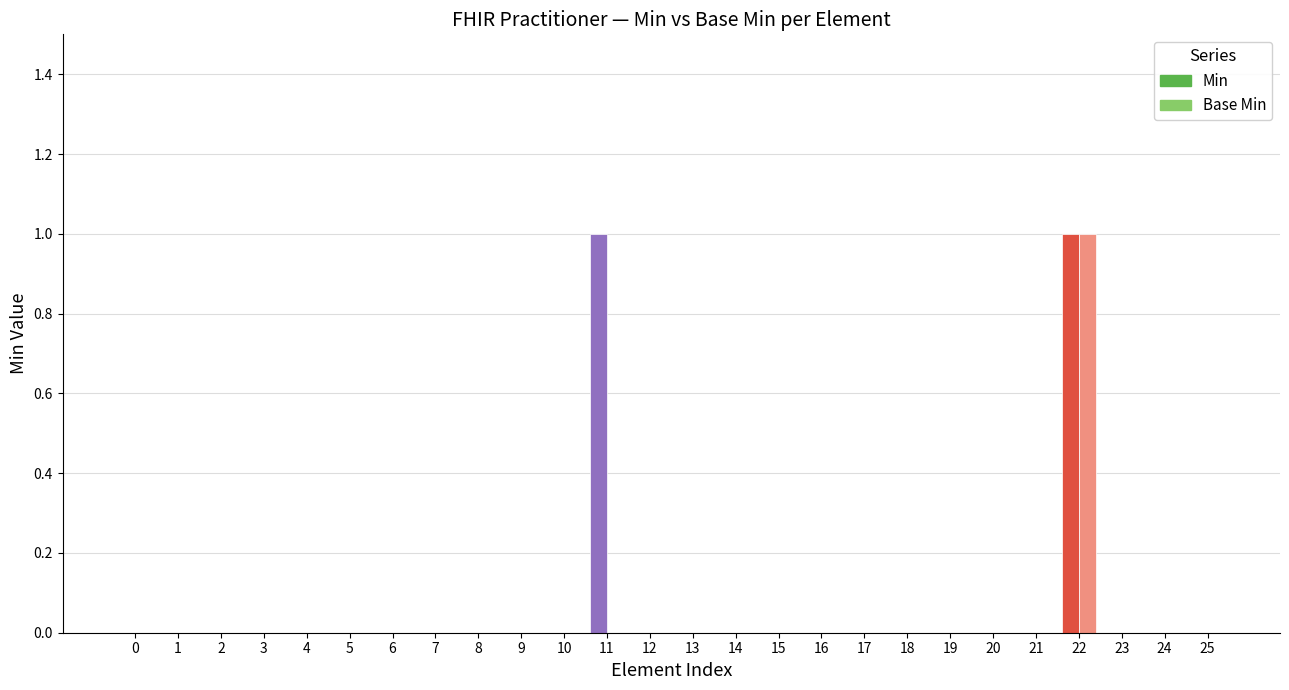

Reading left to right, transcribe all the data shown in this chart.

Practitioner=0	Practitioner.id=0	Practitioner.meta=0	Practitioner.implicitRules=0	Practitioner.language=0	Practitioner.text=0	Practitioner.contained=0	Practitioner.extension=0	Practitioner.modifierExtension=0	Practitioner.identifier=0	Practitioner.active=0	Practitioner.name=1	Practitioner.telecom=0	Practitioner.address=0	Practitioner.gender=0	Practitioner.birthDate=0	Practitioner.photo=0	Practitioner.qualification=0	Practitioner.qualification.id=0	Practitioner.qualification.extension=0	Practitioner.qualification.modifierExtension=0	Practitioner.qualification.identifier=0	Practitioner.qualification.code=1	Practitioner.qualification.period=0	Practitioner.qualification.issuer=0	Practitioner.communication=0